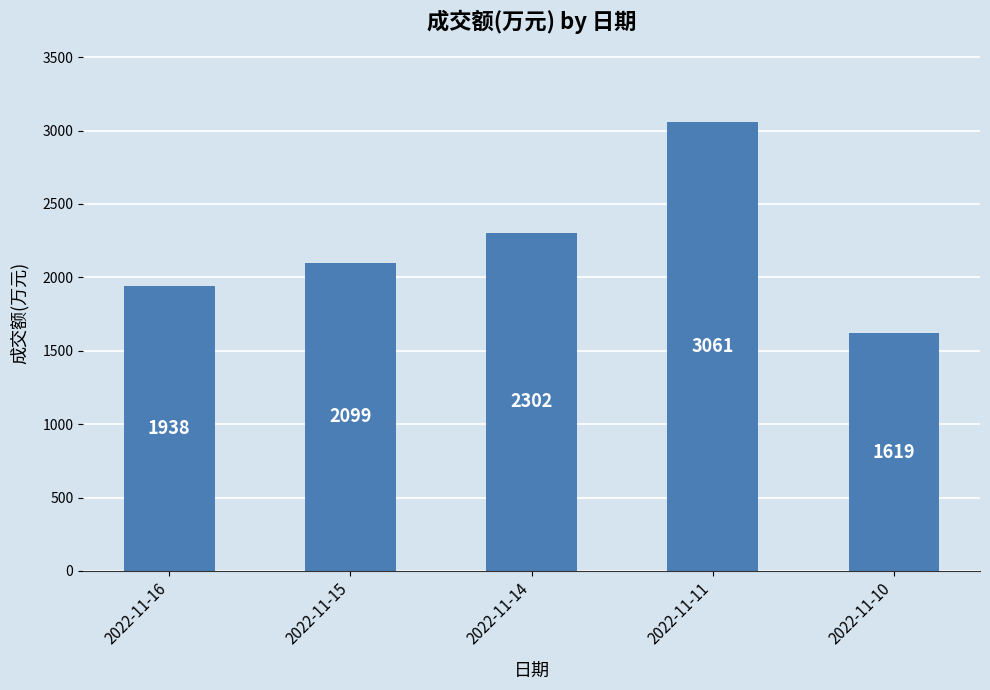

What is the minimum value shown in the chart?

1619